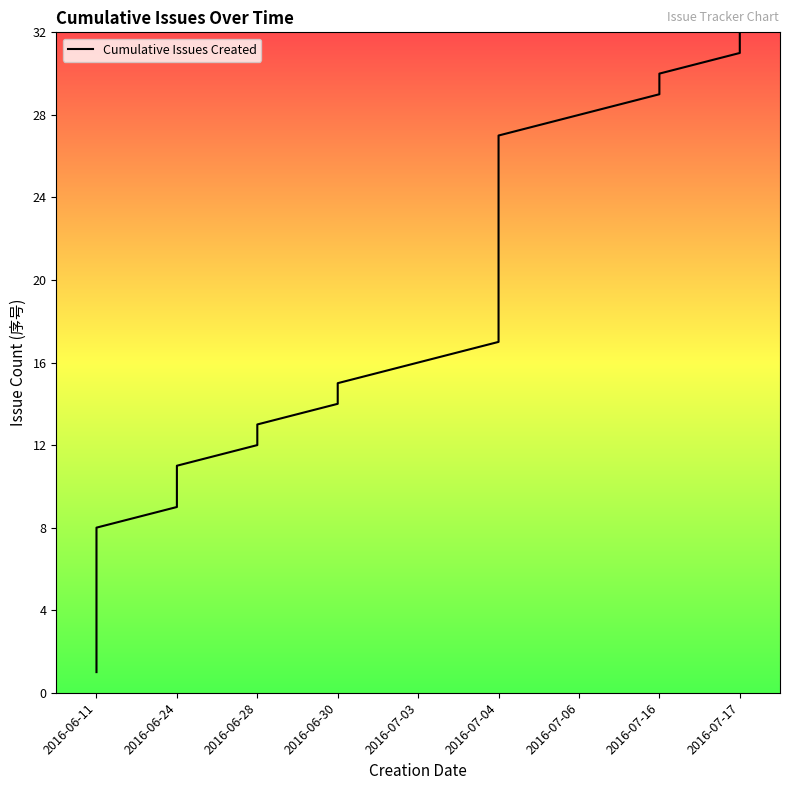

Between 2016-06-24 and 28, which is larger?

28